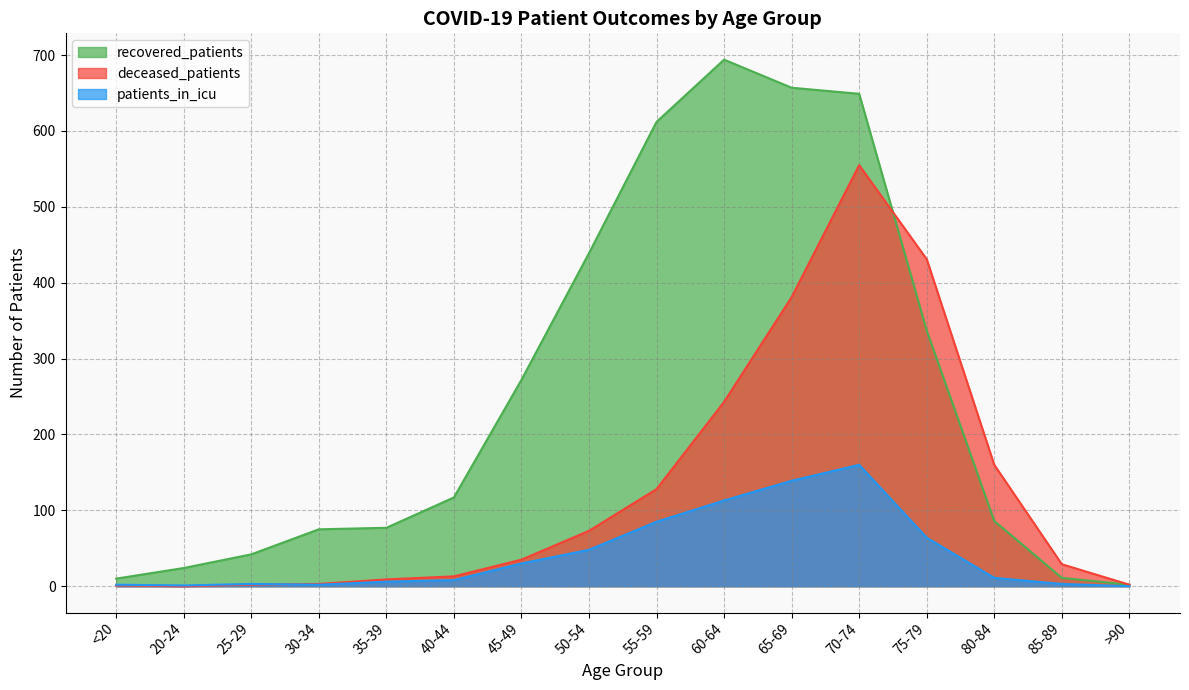

How many lines are shown in the chart?

3